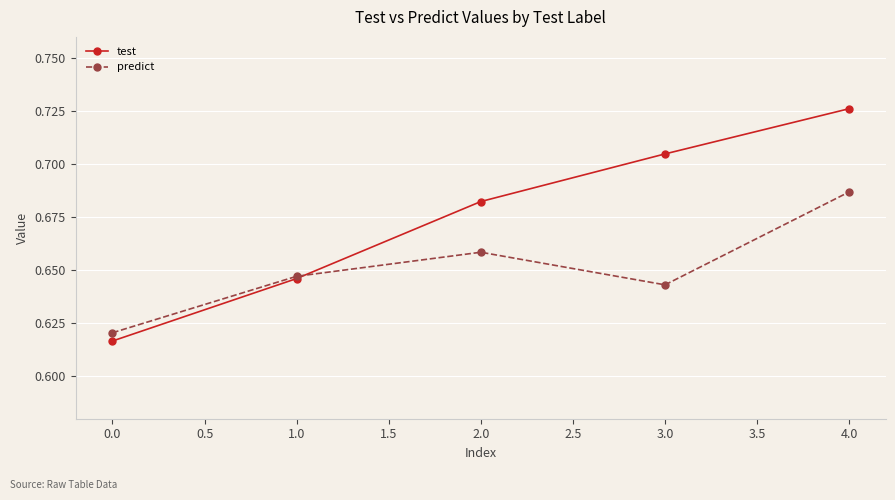

At which category is the sum across all series the highest?

4.0